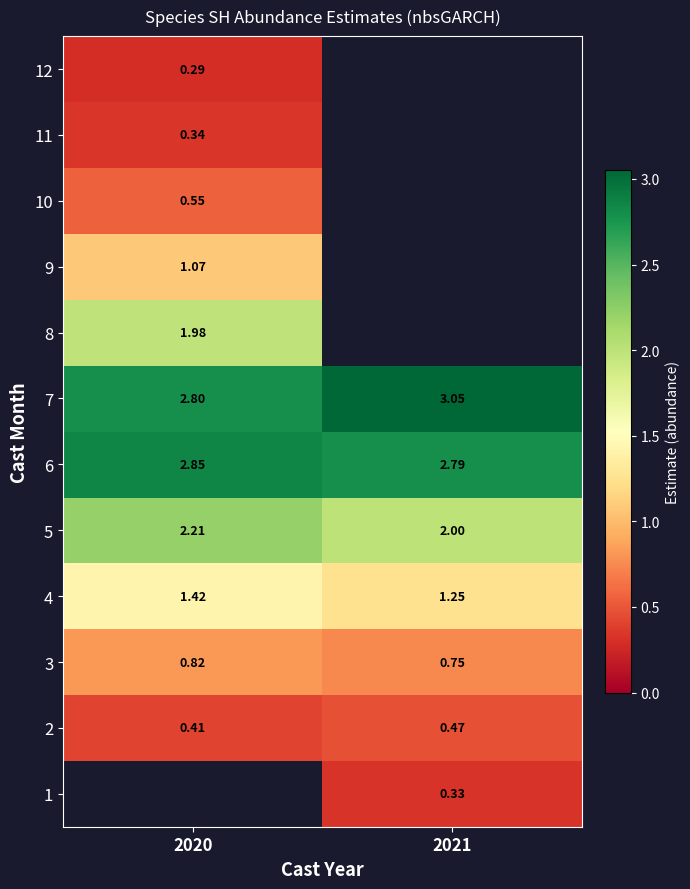

Is it true that 12 equals 0.1 at 2020?

False